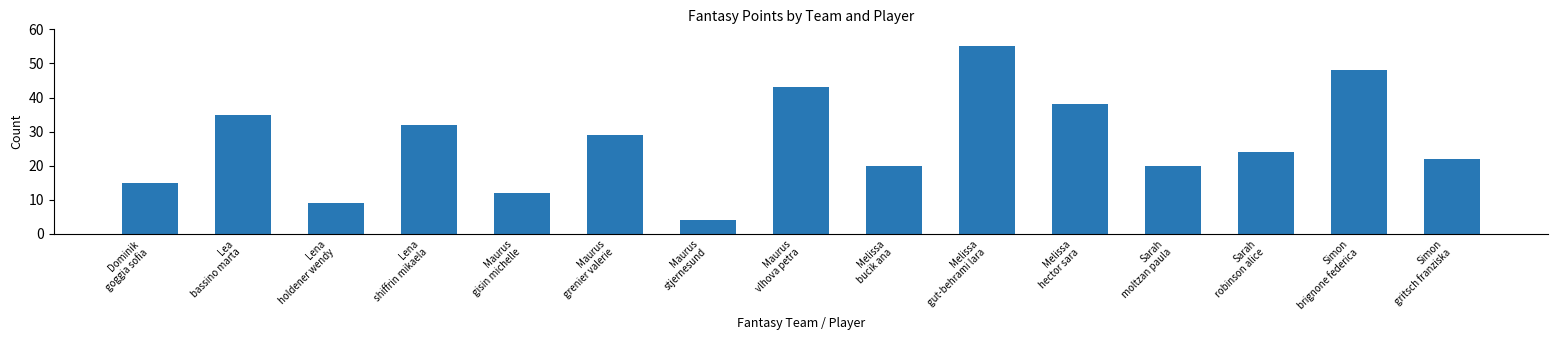

Reading left to right, extract all data points from this chart.

15	35	9	32	12	29	4	43	20	55	38	20	24	48	22